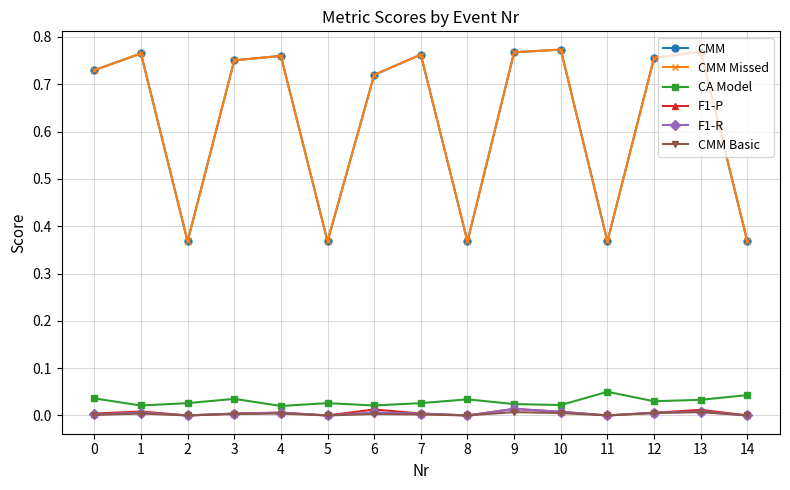

How many interior local valleys does the F1-P series have?

4